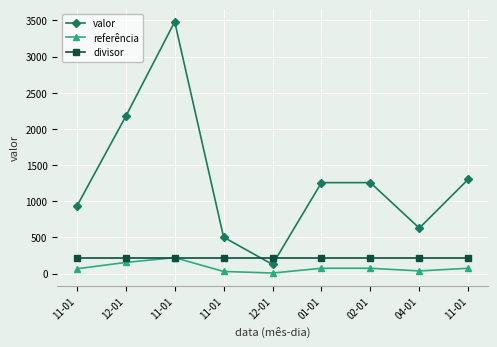

How many lines are shown in the chart?

3